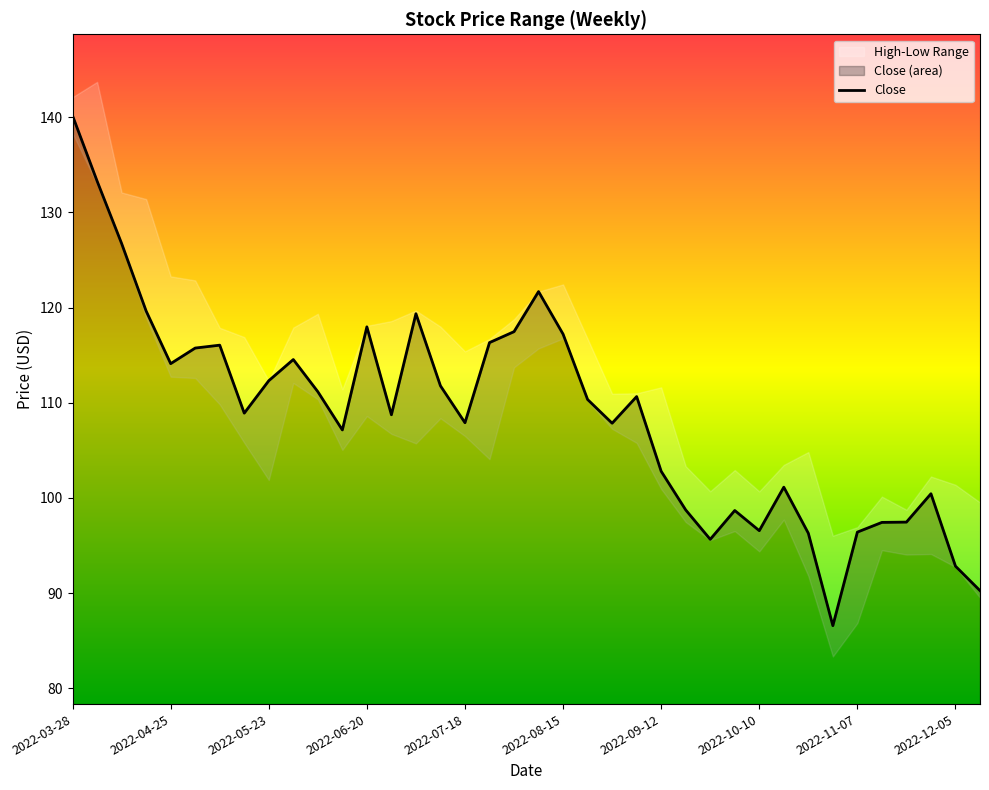

True or false: Close has a value of 96.4 at 2022-11-07.

True